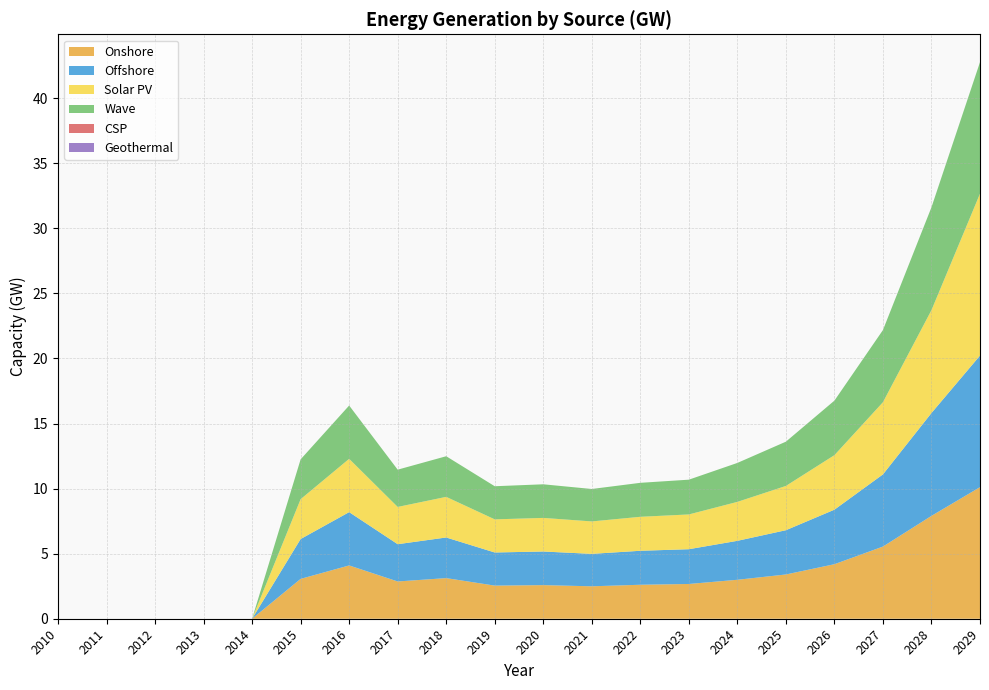

Reading left to right, what are all the values shown in this chart?

Onshore: 0.0	0.0	0.0	0.0	0.0	3.1	4.1	2.9	3.1	2.5	2.6	2.5	2.6	2.7	3.0	3.4	4.2	5.5	7.9	10.1
Offshore: 0.0	0.0	0.0	0.0	0.0	3.1	4.1	2.9	3.1	2.5	2.6	2.5	2.6	2.7	3.0	3.4	4.2	5.5	7.9	10.1
Solar PV: 0.0	0.0	0.0	0.0	0.0	3.1	4.1	2.9	3.1	2.5	2.6	2.5	2.6	2.7	3.0	3.4	4.2	5.5	7.9	12.4
Wave: 0.0	0.0	0.0	0.0	0.0	3.1	4.1	2.9	3.1	2.5	2.6	2.5	2.6	2.7	3.0	3.4	4.2	5.5	7.9	10.1
CSP: 0.0	0.0	0.0	0.0	0.0	0.0	0.0	0.0	0.0	0.0	0.0	0.0	0.0	0.0	0.0	0.0	0.0	0.0	0.0	0.0
Geothermal: 0.0	0.0	0.0	0.0	0.0	0.0	0.0	0.0	0.0	0.0	0.0	0.0	0.0	0.0	0.0	0.0	0.0	0.0	0.0	0.0